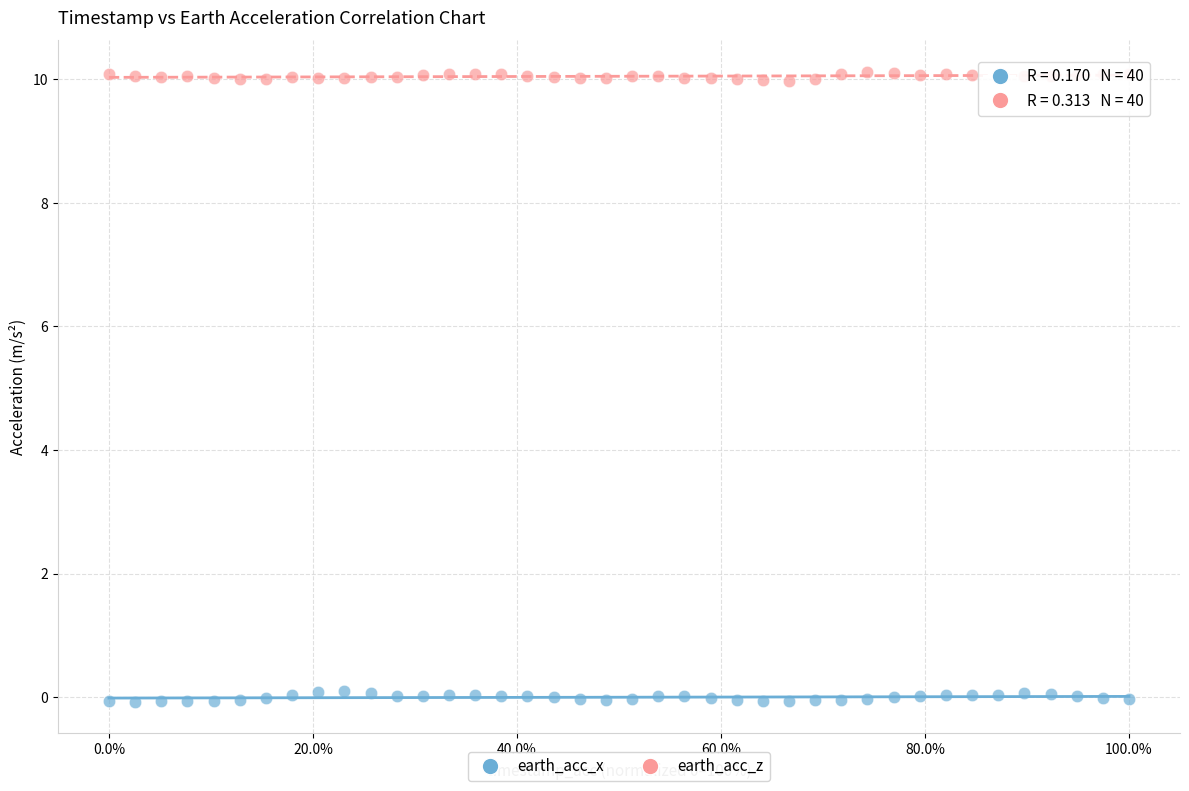

Which series reaches the minimum Y coordinate?

earth_acc_x